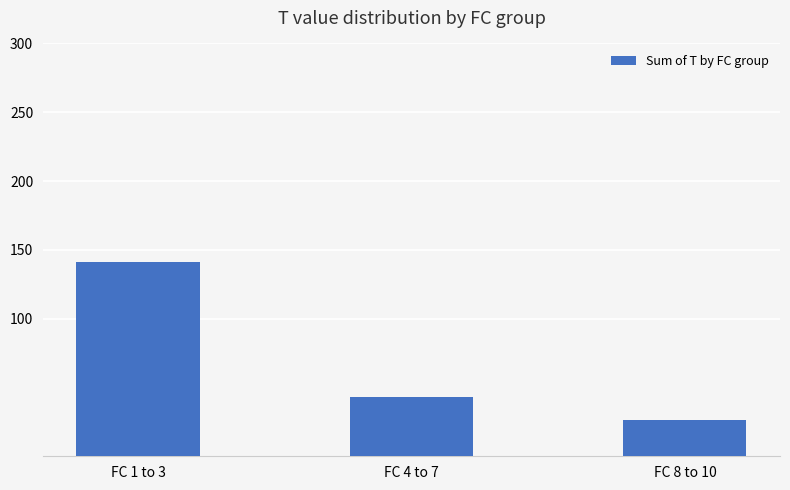

What is the value of the 2nd bar from the left?

43